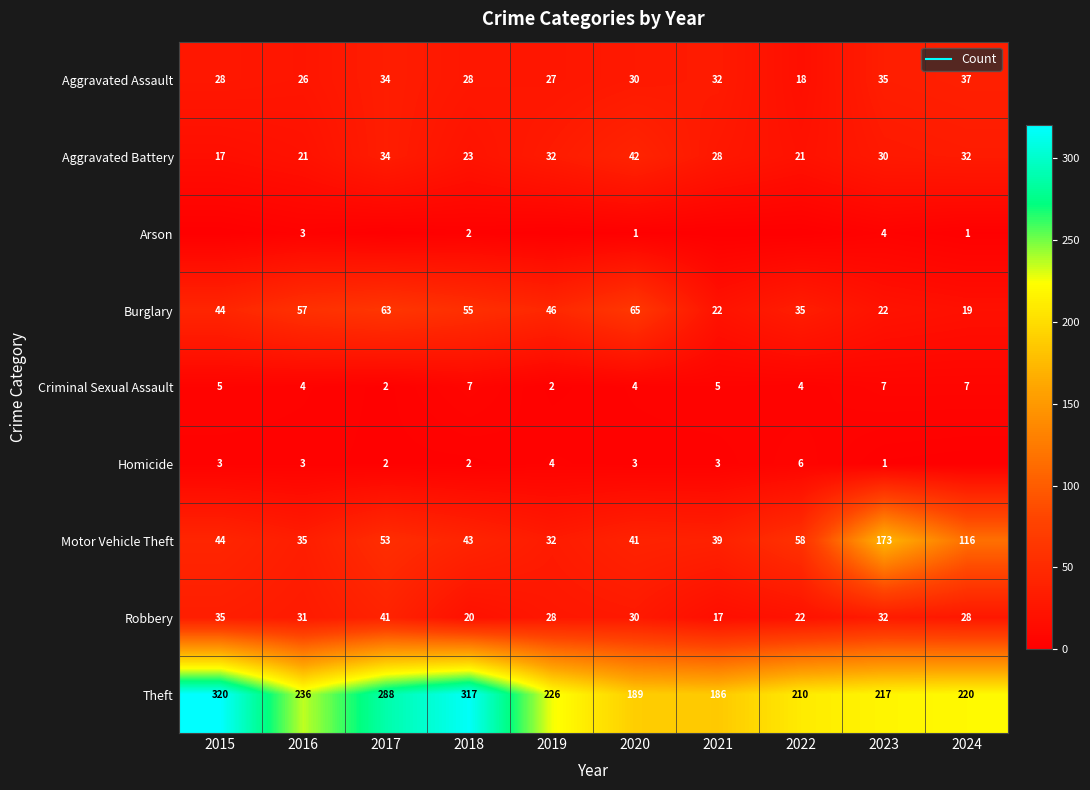

The value of Burglary at 2022 is 9. True or false?

False